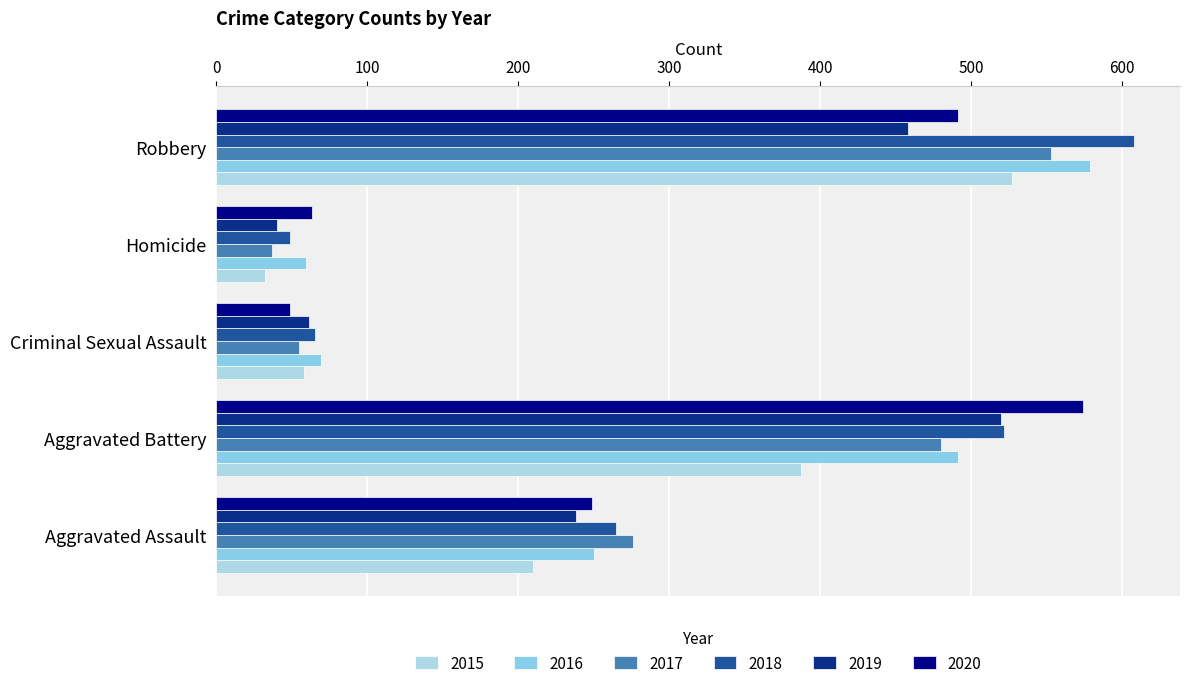

What is the sum of the 2020 values at Aggravated Assault and Aggravated Battery?

823